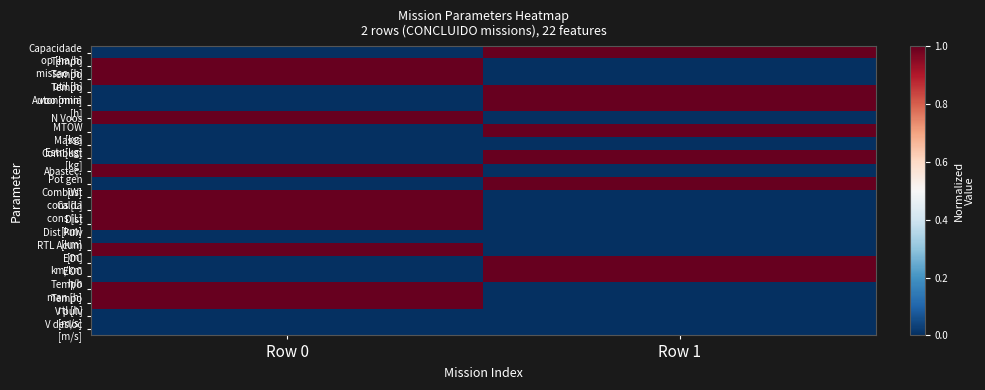

Which series has the largest total across all categories?

Capacidade op [ha/h]